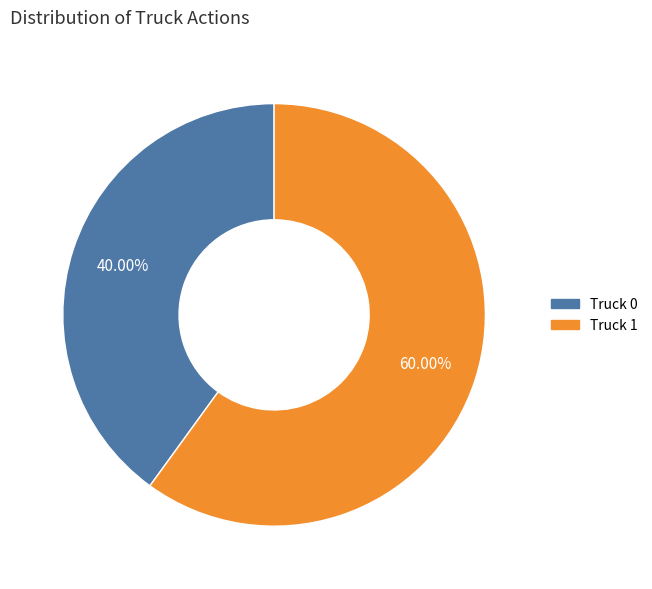

Is there a majority slice in this chart?

Yes